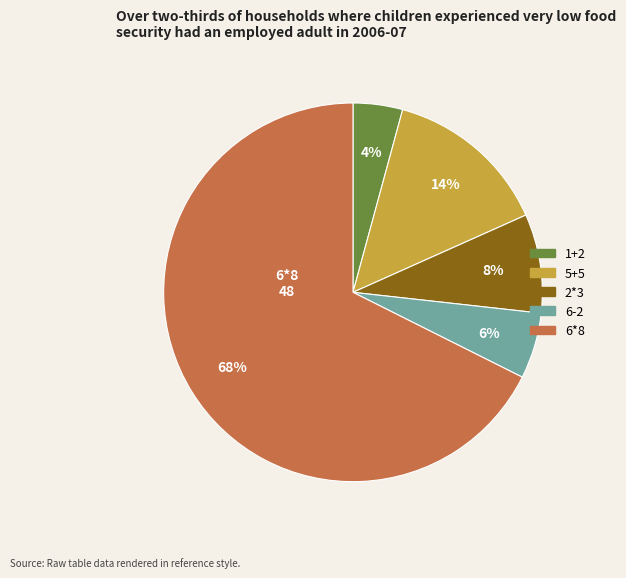

Does 2*3 represent more than half of the total?

No